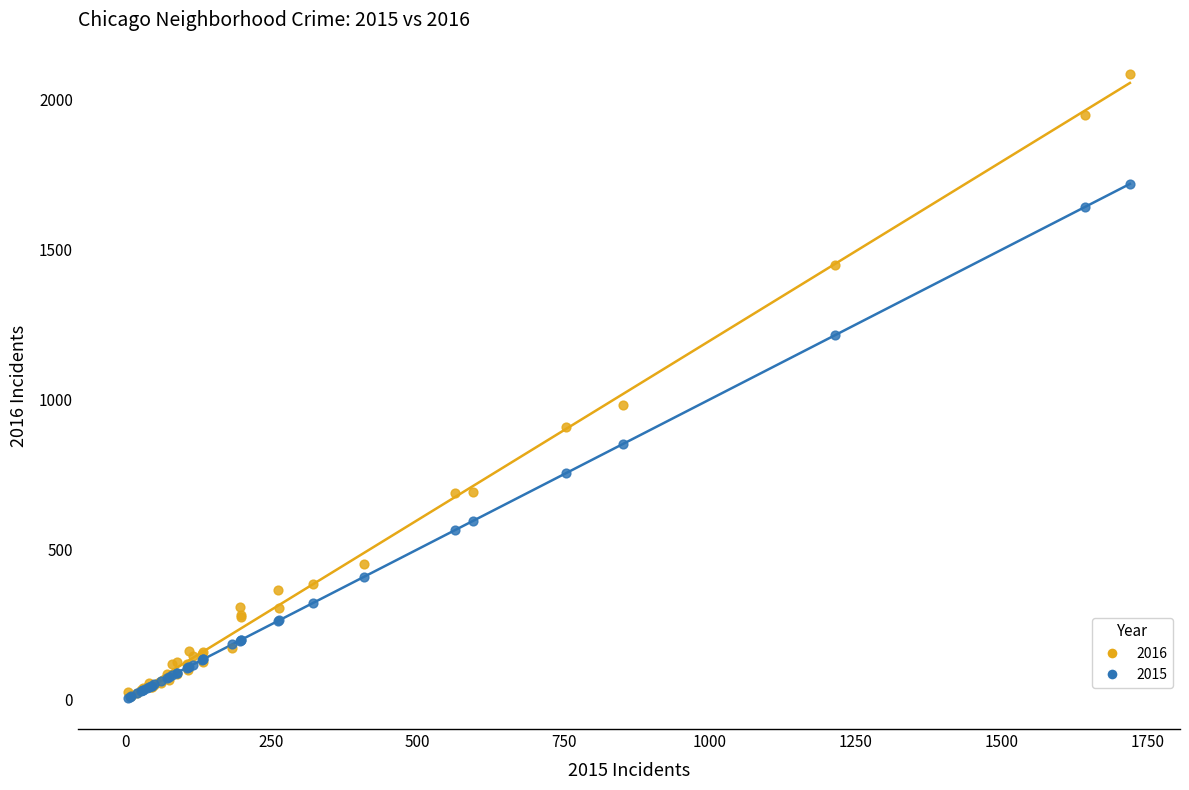

Across all series, what Y value is closest to 1045?

983